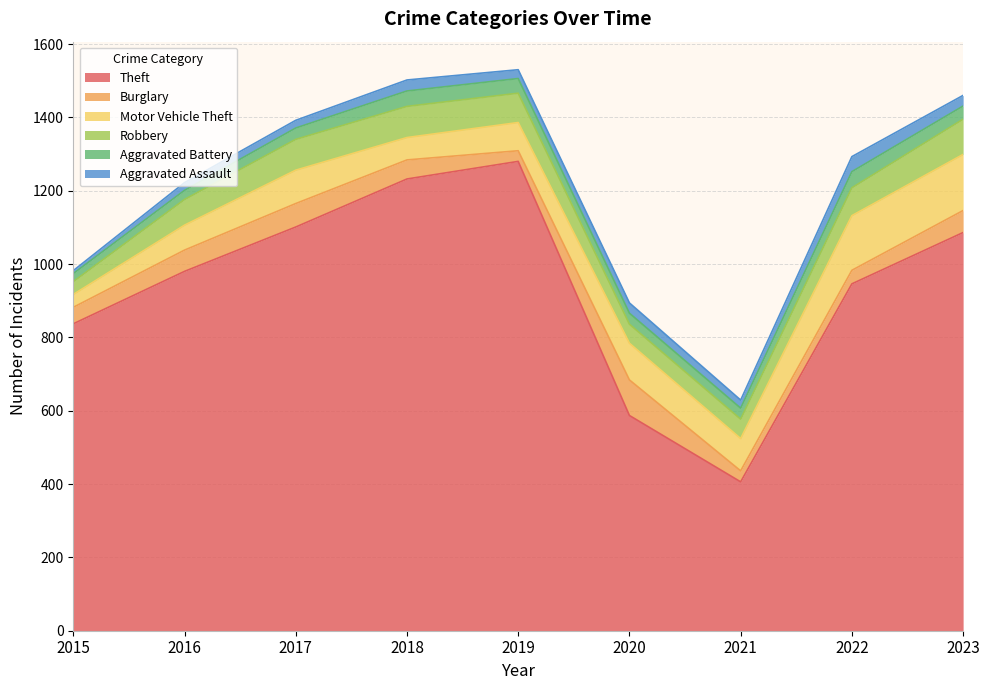

Which label corresponds to the smallest value in the chart?

2015